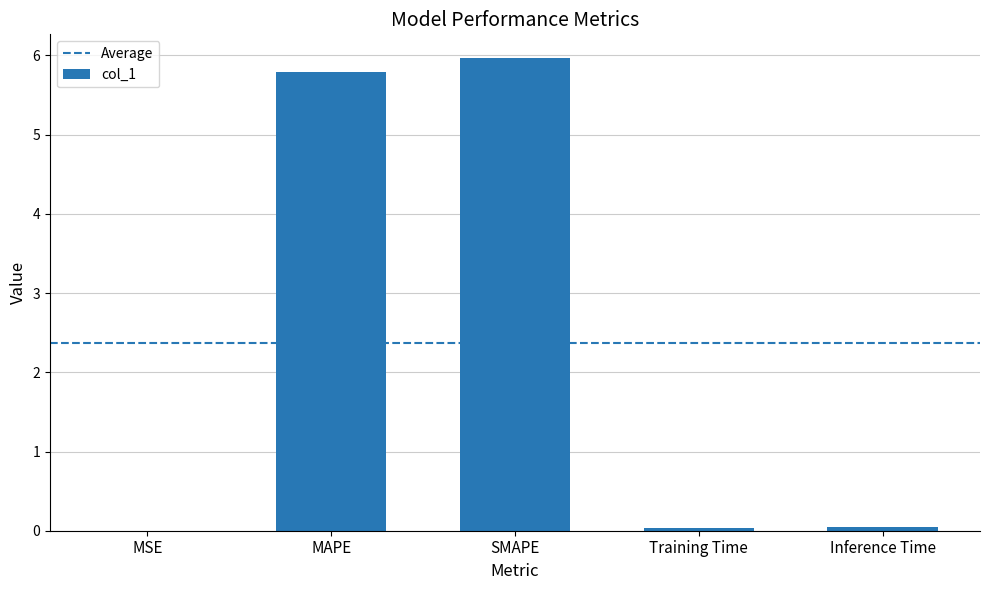

Between MAPE and Training Time, which is larger?

MAPE